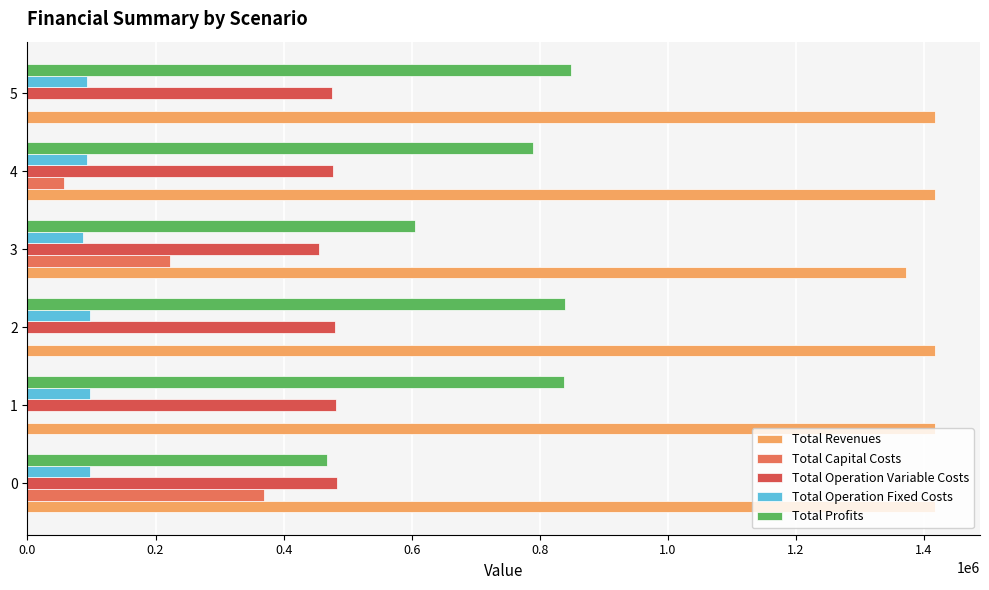

How many series are shown in this chart?

5